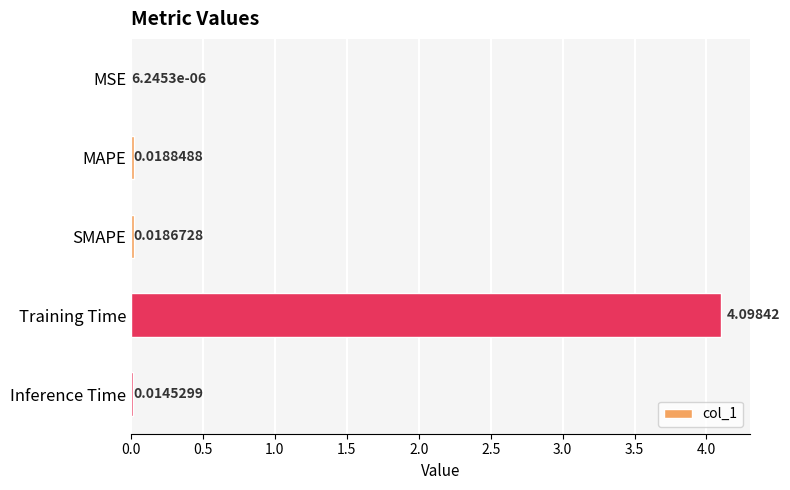

Which category has the highest value across all series?

Training Time